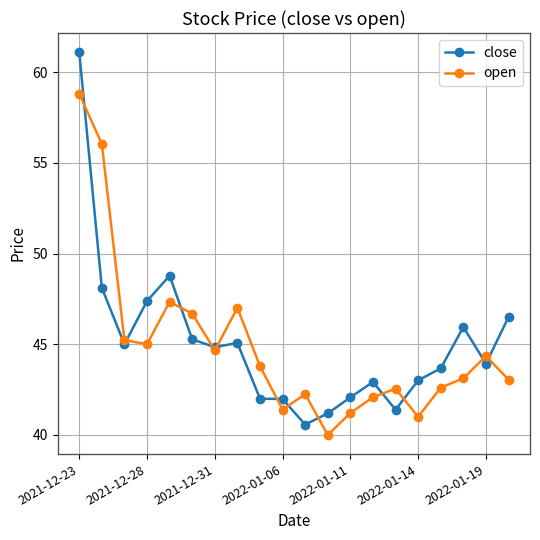

How many series are shown in this chart?

2